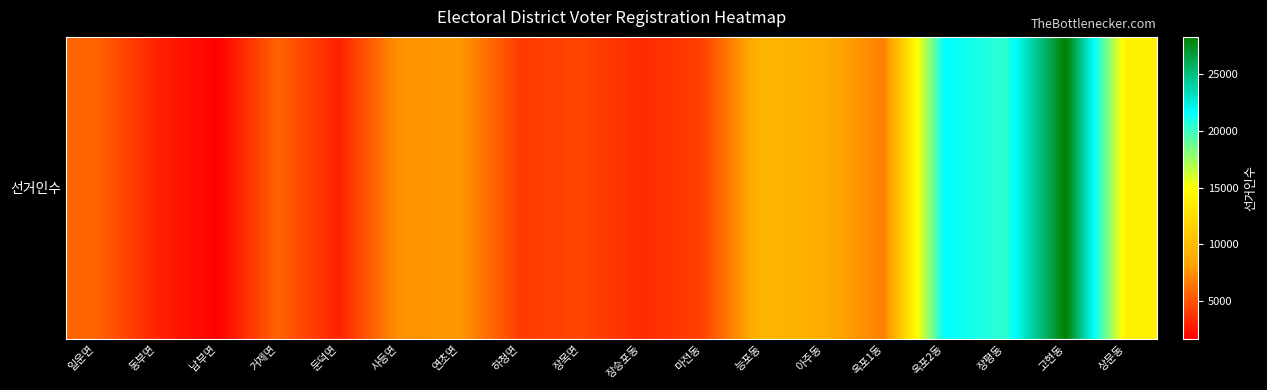

The chart shows a value of 809 at 남부면. True or false?

False